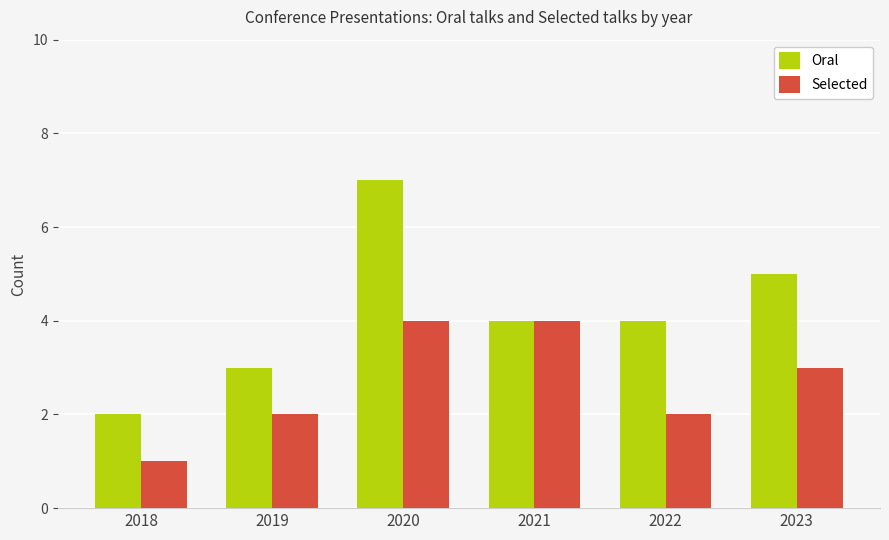

Reading left to right, extract all data points from this chart.

Oral: 2	3	7	4	4	5
Selected: 1	2	4	4	2	3